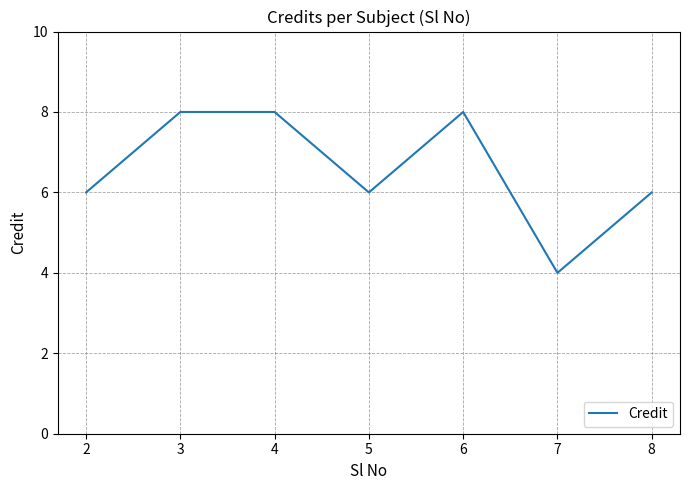

What is the smallest value displayed?

4